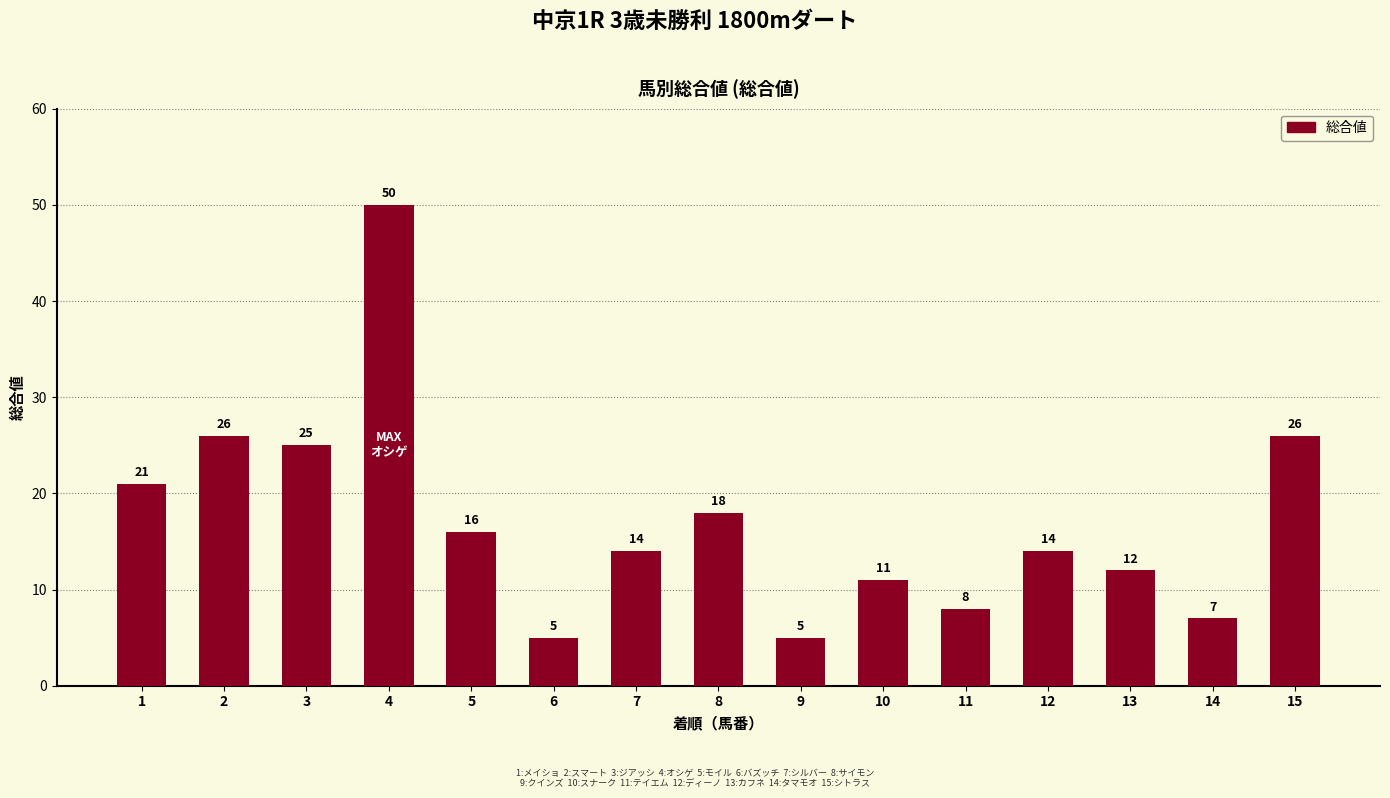

What is the value of the 4th bar from the left?

50